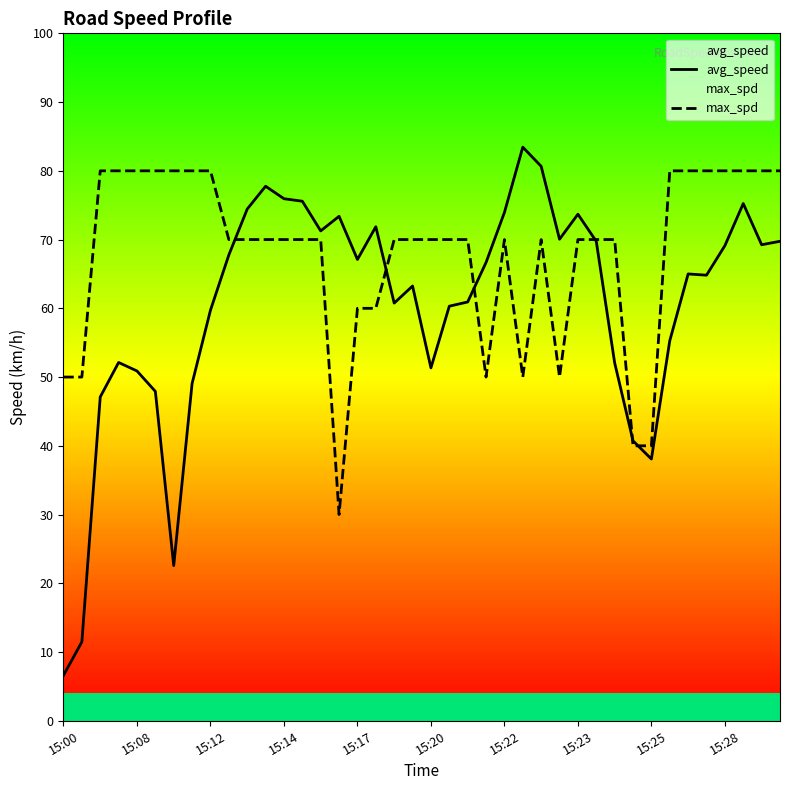

How many lines are shown in the chart?

2